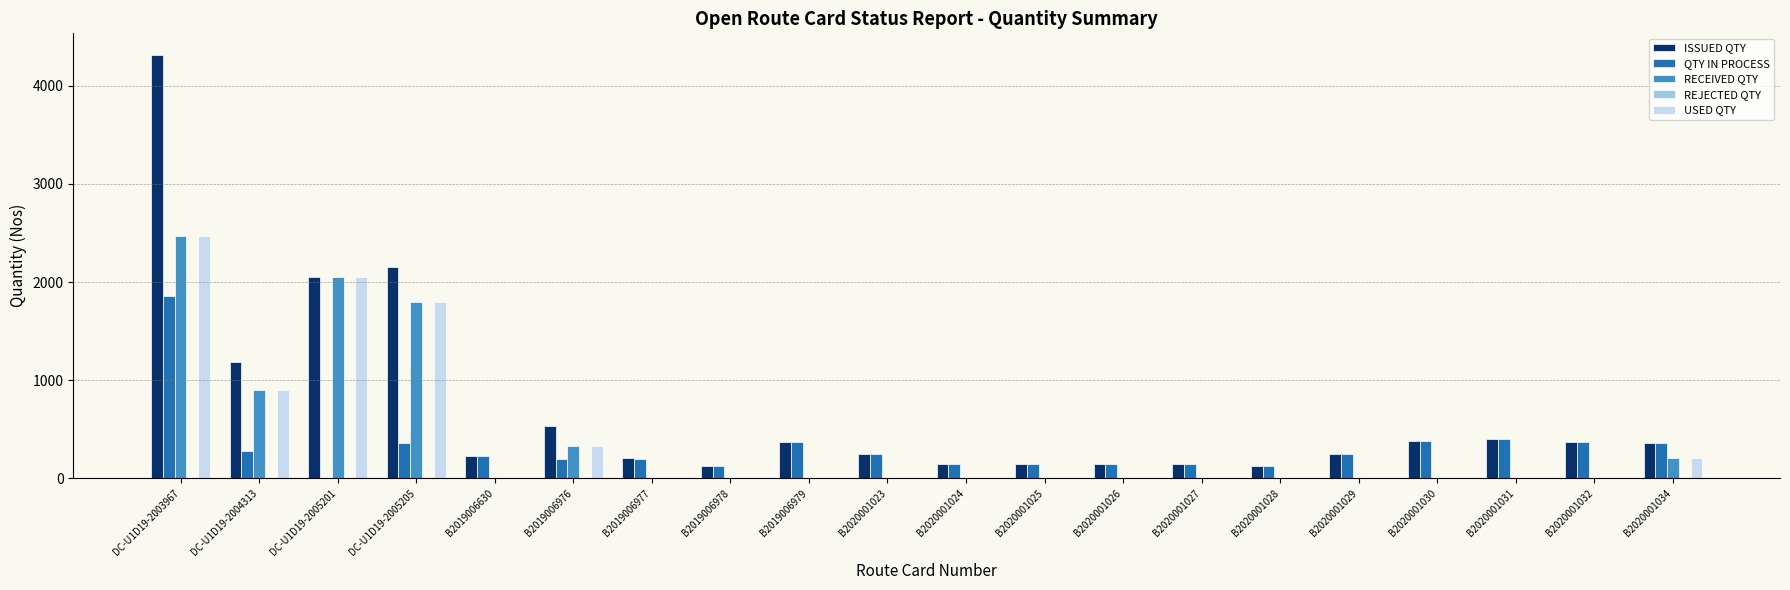

What is the maximum value shown in the chart?

4320